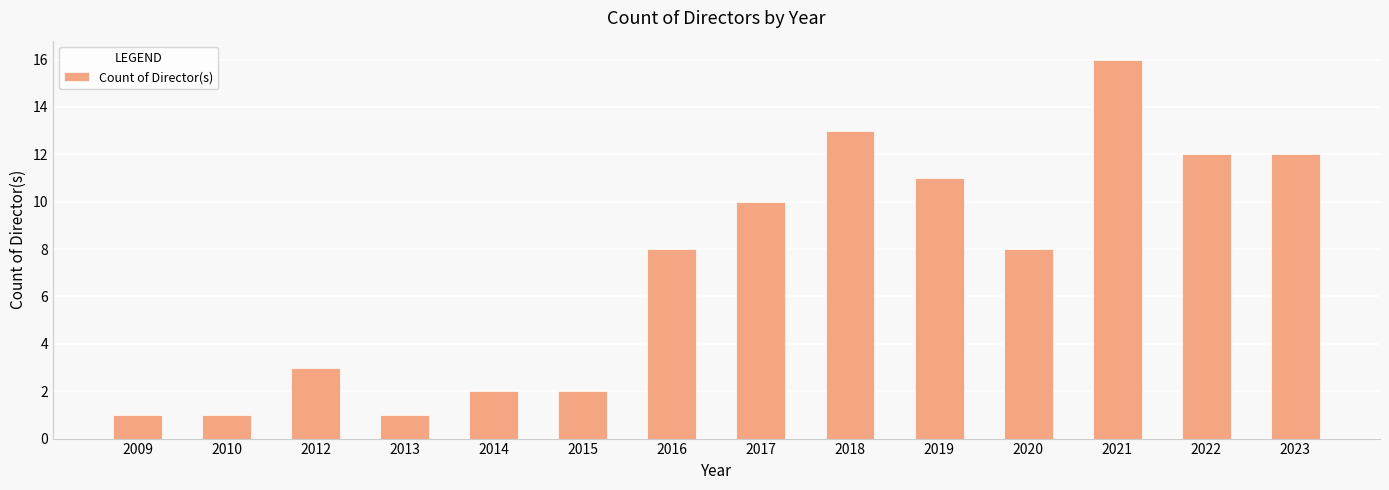

Which label corresponds to the largest value in the chart?

2021